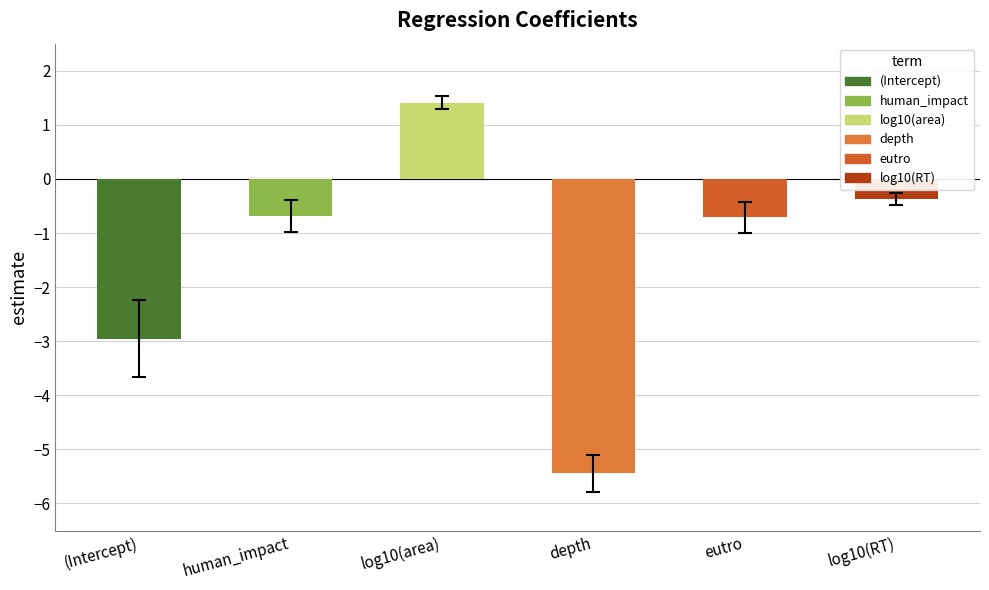

What is the average value of the std.error series?

0.3